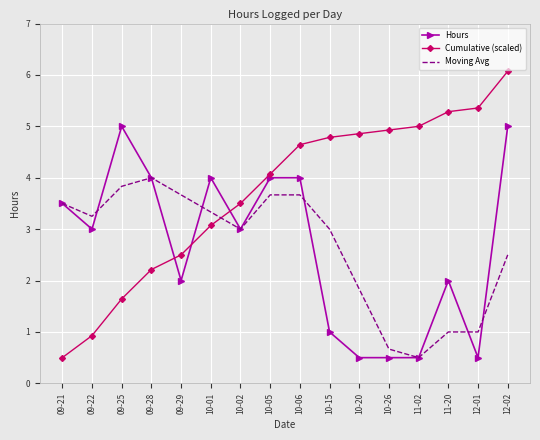

What position from the left is 12-02?

16